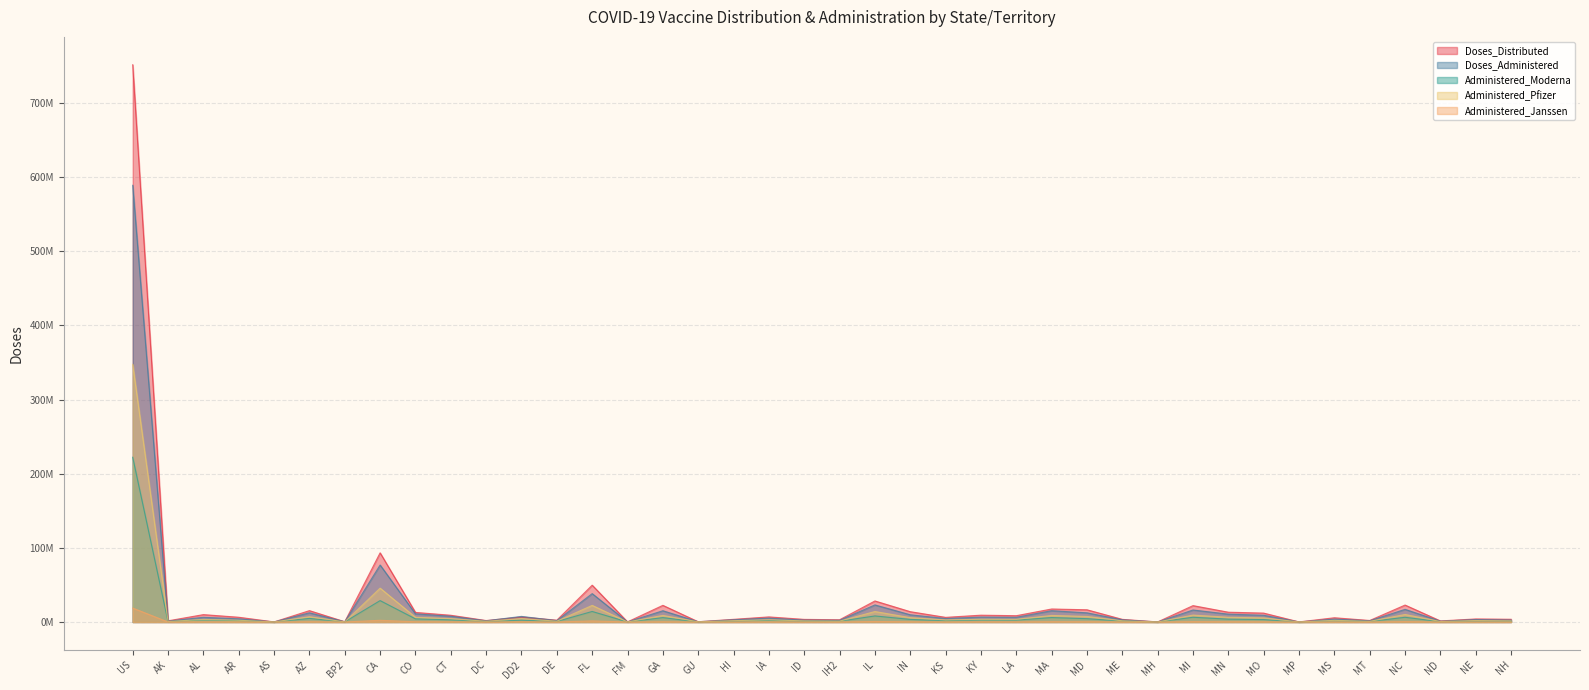

Reading right to left, extract all data points from this chart.

Doses_Distributed: NH=3678100	NE=4117310	ND=1438500	NC=22849800	MT=2048195	MS=5721915	MP=127130	MO=12003005	MN=13218130	MI=22085510	MH=107680	ME=3552250	MD=16478570	MA=17541210	LA=8495550	KY=9192975	KS=6255515	IN=13914280	IL=28376745	IH2=3020995	ID=3527490	IA=6873955	HI=3595780	GU=324660	GA=22457795	FM=166500	FL=49668085	DE=2449055	DD2=6735410	DC=1957605	CT=9096725	CO=12931675	CA=93288755	BP2=355230	AZ=15327920	AS=121410	AR=6397180	AL=9952640	AK=1592665	US=751414255
Doses_Administered: NH=2621855	NE=3251441	ND=1120728	NC=17078454	MT=1623418	MS=3930048	MP=109799	MO=9117121	MN=10605074	MI=16219861	MH=72085	ME=2936688	MD=12391076	MA=15234028	LA=6345589	KY=6635108	KS=4700945	IN=9759534	IL=23042216	IH2=2277402	ID=2547362	IA=5223321	HI=2992571	GU=358263	GA=15200908	FM=135413	FL=38278073	DE=1862453	DD2=7551644	DC=1621775	CT=7795048	CO=10978120	CA=76872524	BP2=322459	AZ=12426311	AS=111067	AR=4314017	AL=6375537	AK=1165887	US=588874667
Administered_Moderna: NH=977537	NE=1165661	ND=416256	NC=6374519	MT=684089	MS=1581729	MP=15151	MO=3304373	MN=3856078	MI=6404836	MH=53427	ME=1207862	MD=4506614	MA=5995021	LA=2588568	KY=2723234	KS=1785662	IN=3521742	IL=8183745	IH2=1063348	ID=946804	IA=2082376	HI=1100228	GU=113338	GA=5926779	FM=85040	FL=14212767	DE=719676	DD2=2508872	DC=584463	CT=2959136	CO=4249272	CA=28861212	BP2=147710	AZ=4868222	AS=24744	AR=1845482	AL=2780133	AK=450462	US=222147891
Administered_Pfizer: NH=1555400	NE=1983264	ND=664344	NC=10182615	MT=875412	MS=2251005	MP=93256	MO=5557900	MN=6385933	MI=9344777	MH=15734	ME=1581043	MD=7498500	MA=8833333	LA=3553491	KY=3671691	KS=2771599	IN=5897064	IL=14145769	IH2=1172523	ID=1507988	IA=2960946	HI=1820536	GU=230965	GA=8887491	FM=36818	FL=22430376	DE=1077980	DD2=4690048	DC=995402	CT=4584152	CO=6374777	CA=45677558	BP2=160543	AZ=7150428	AS=84552	AR=2340020	AL=3416007	AK=667430	US=347357380
Administered_Janssen: NH=88775	NE=95425	ND=39801	NC=520369	MT=61579	MS=94022	MP=1383	MO=252523	MN=357786	MI=468000	MH=2922	ME=143995	MD=367259	MA=405222	LA=200286	KY=237652	KS=139211	IN=308143	IL=681826	IH2=41359	ID=88649	IA=179410	HI=71505	GU=13654	GA=344234	FM=13513	FL=1488226	DE=62474	DD2=328892	DC=40166	CT=250528	CO=342985	CA=2318570	BP2=14174	AZ=372908	AS=576	AR=124355	AL=178784	AK=46894	US=18789206